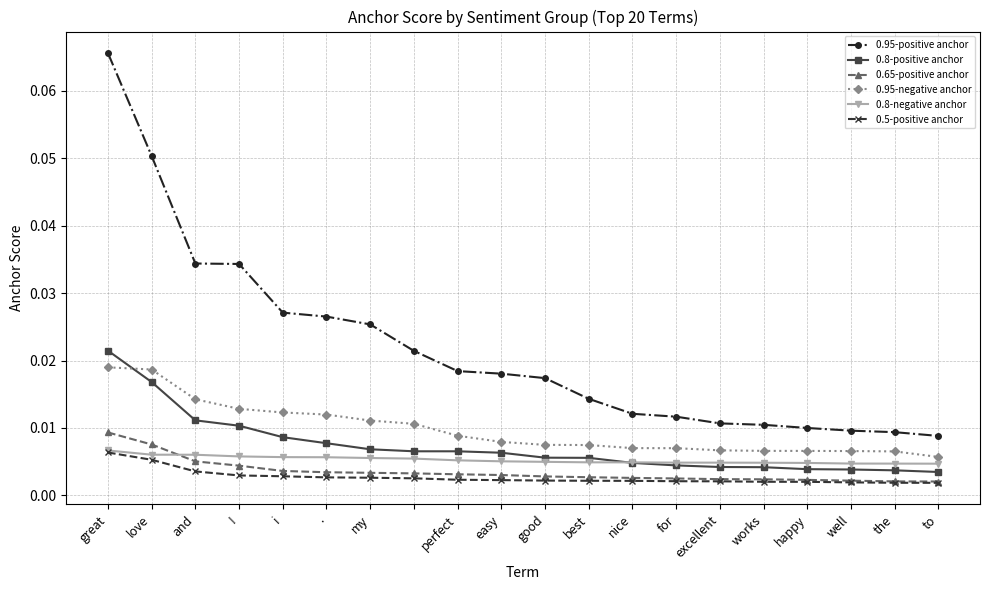

Which series has the largest total across all categories?

0.95-positive anchor